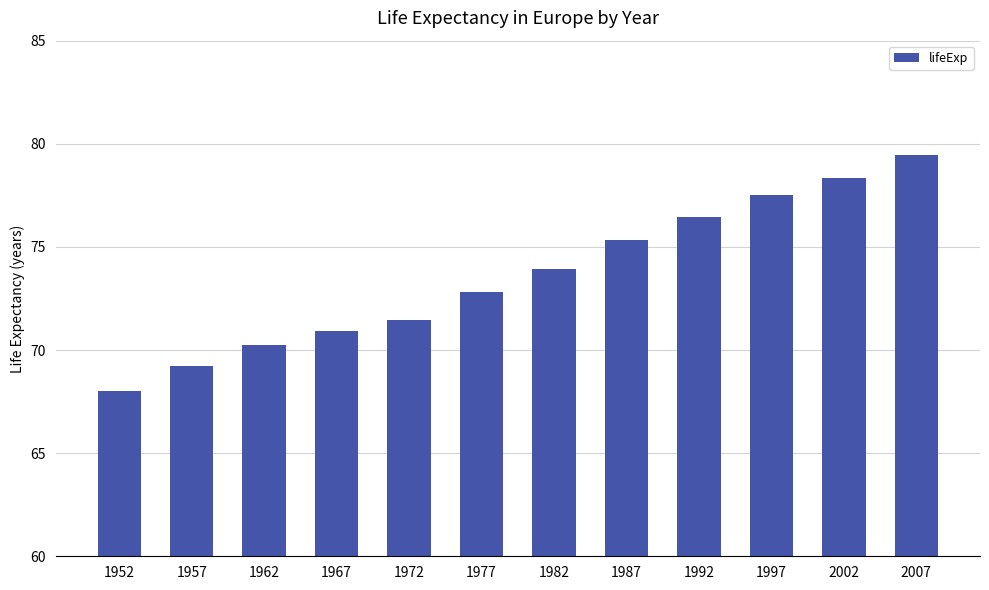

What value does the data have at 1952?

68.0